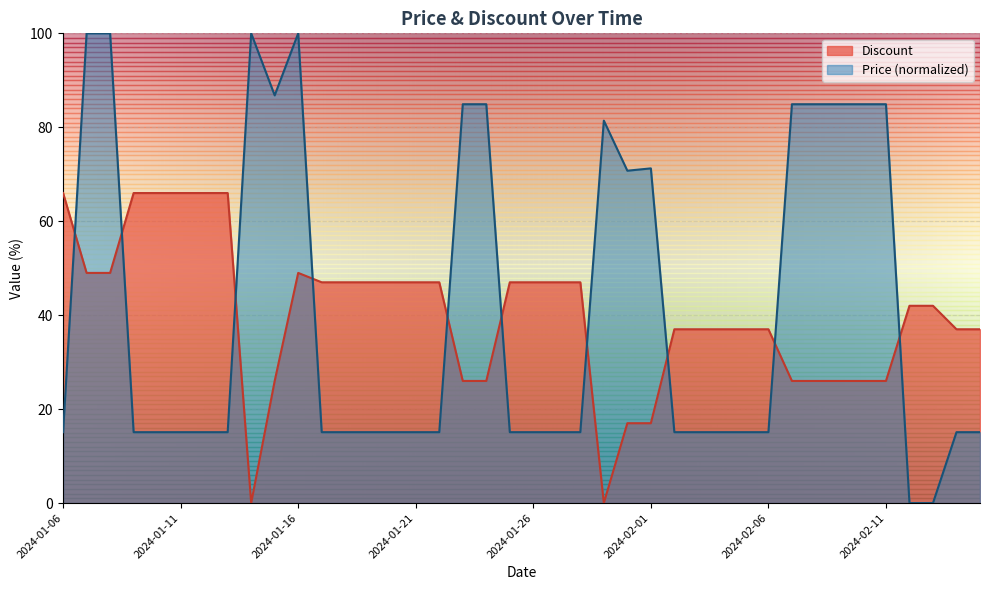

The Discount series shows 49.0 at 2024-01-16. True or false?

True